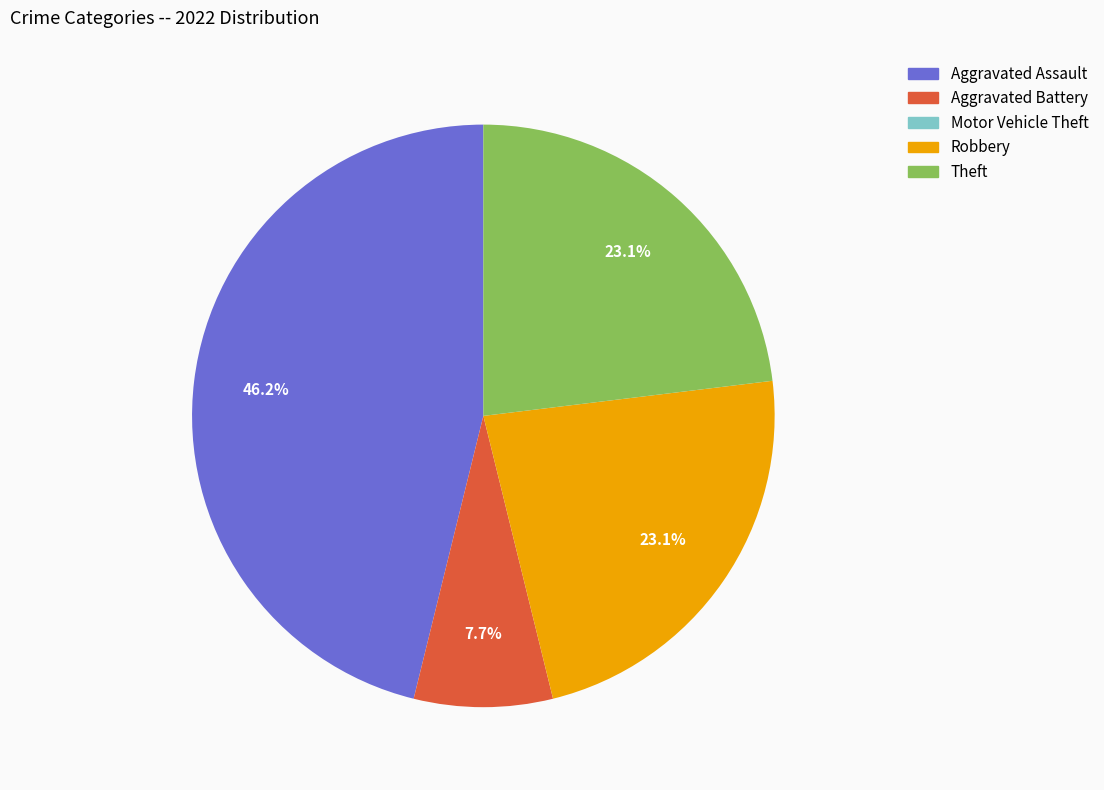

Approximately how many times larger is the value at Aggravated Assault compared to Robbery?

2.0